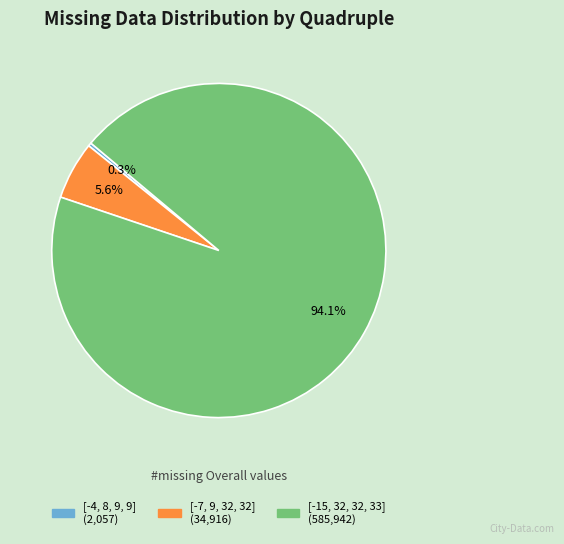

Between [-15, 32, 32, 33] and [-4, 8, 9, 9], which is larger?

[-15, 32, 32, 33]